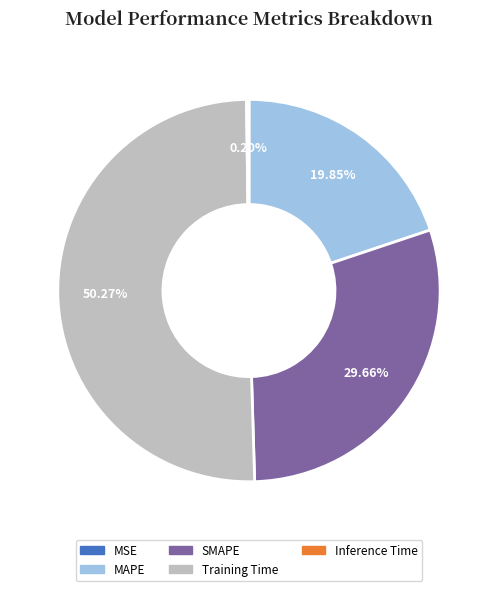

What is the largest slice in the pie chart?

Training Time